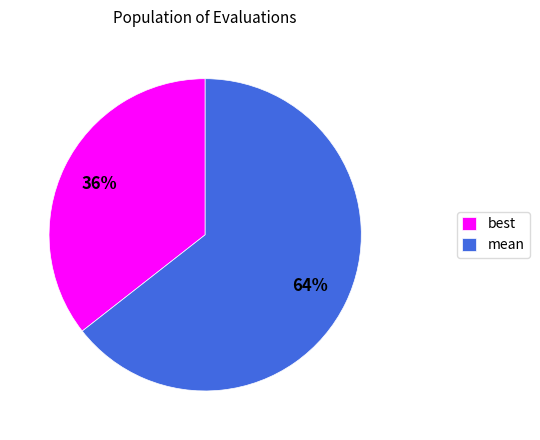

What percentage is the best slice, to the nearest percent?

36%